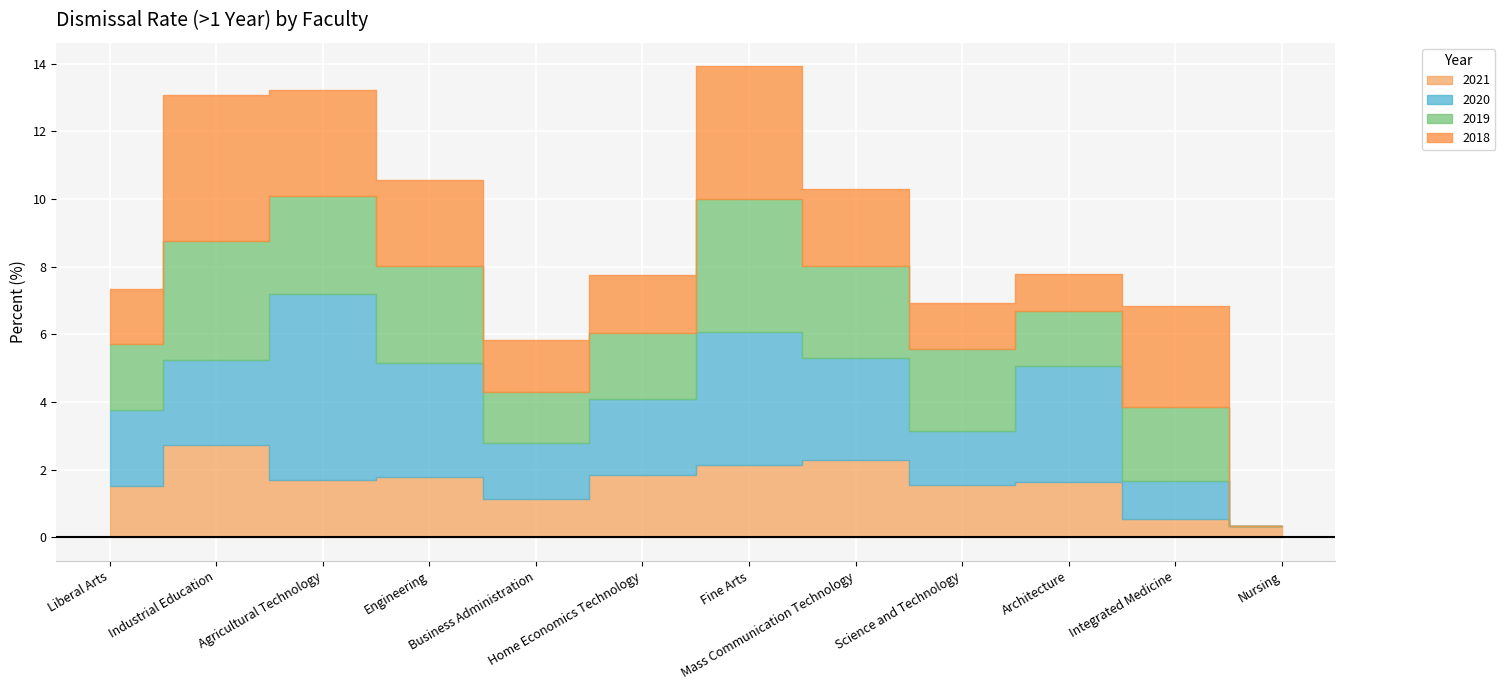

Reading left to right, transcribe all the data shown in this chart.

2021: 1.5	2.7	1.7	1.8	1.1	1.8	2.1	2.3	1.6	1.6	0.5	0.3
2020: 2.2	2.5	5.5	3.4	1.6	2.2	3.9	3.0	1.6	3.4	1.1	0.0
2019: 2.0	3.5	2.9	2.9	1.5	2.0	3.9	2.7	2.4	1.6	2.2	0.0
2018: 1.6	4.3	3.1	2.5	1.5	1.7	3.9	2.3	1.4	1.1	3.0	0.0